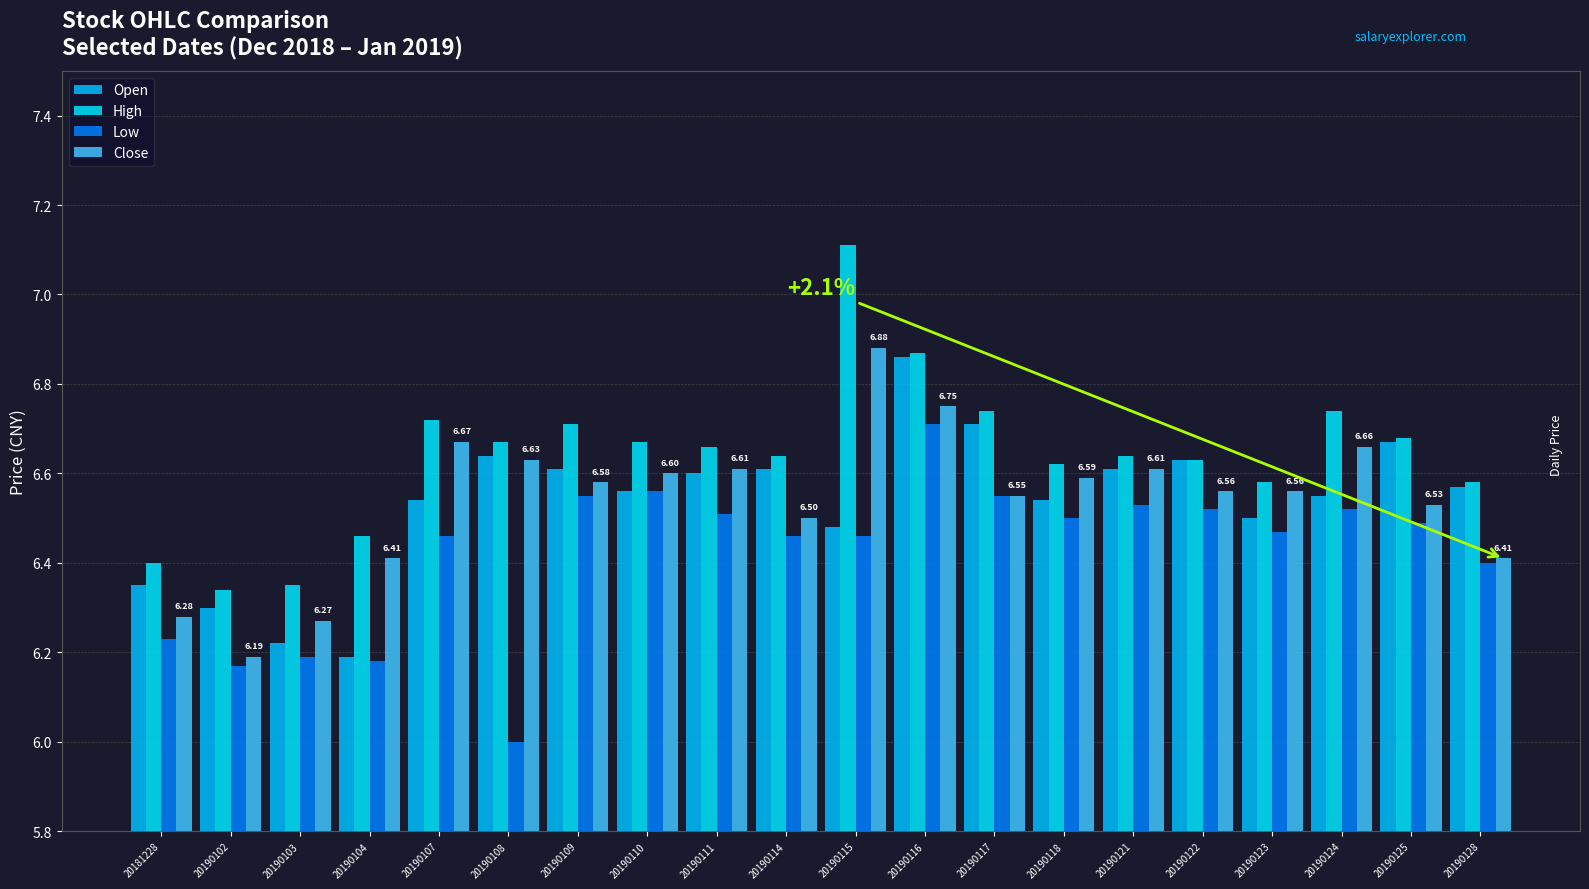

The value of Close at 20190117 is 6.5. True or false?

True